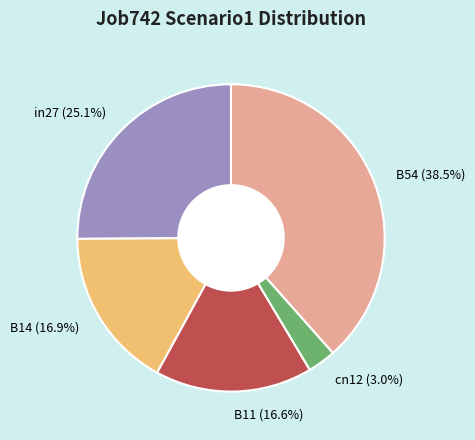

To the nearest percent, what is the difference between the largest and smallest slice percentages?

35%